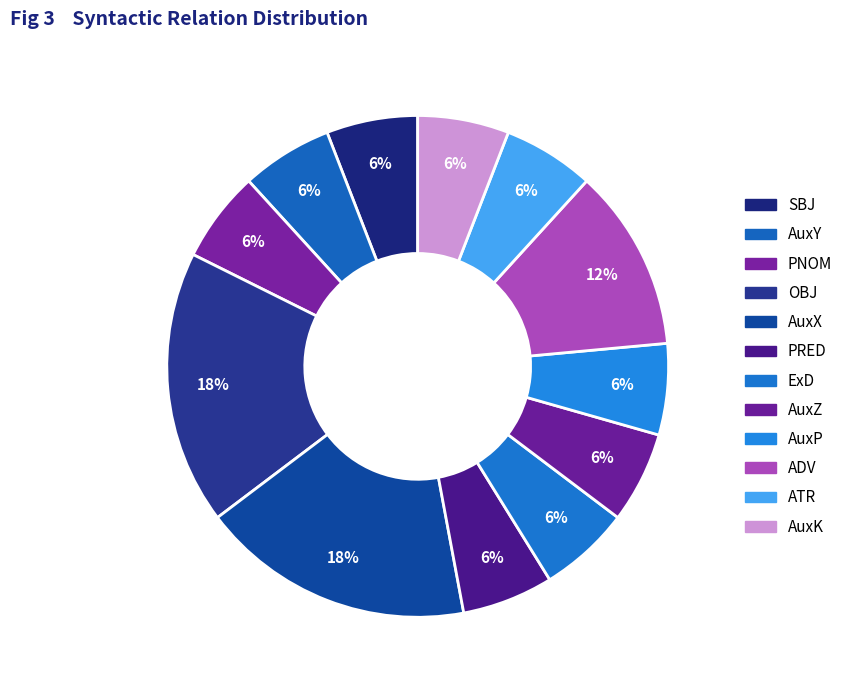

How many segments does this pie chart have?

12